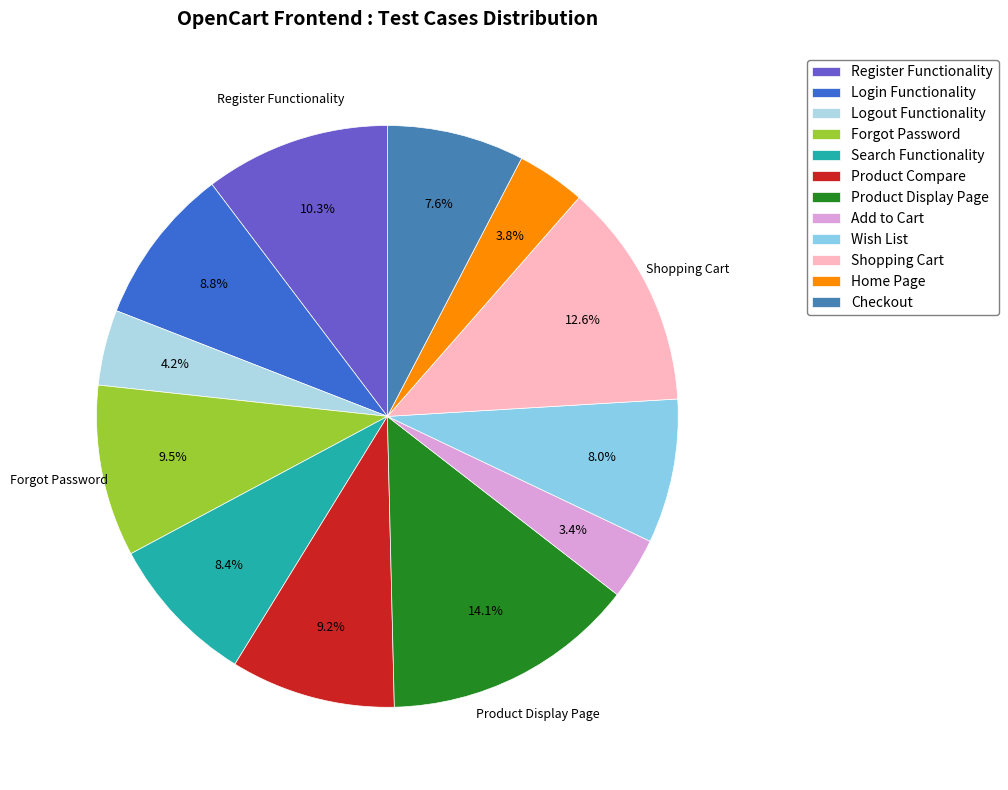

Does Home Page account for over 50% of the chart?

No